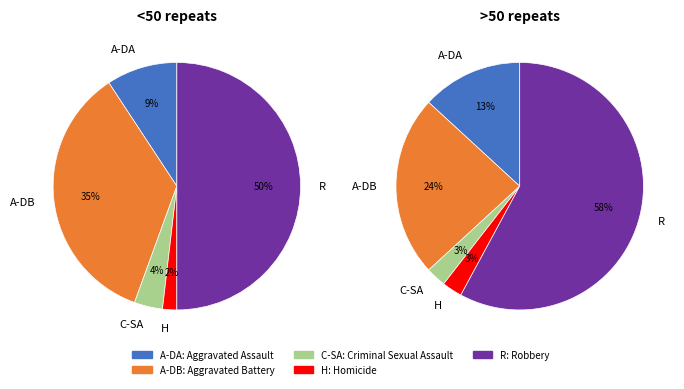

Rank the categories by value from lowest to highest.

Homicide, Criminal Sexual Assault, Aggravated Assault, Aggravated Battery, Robbery